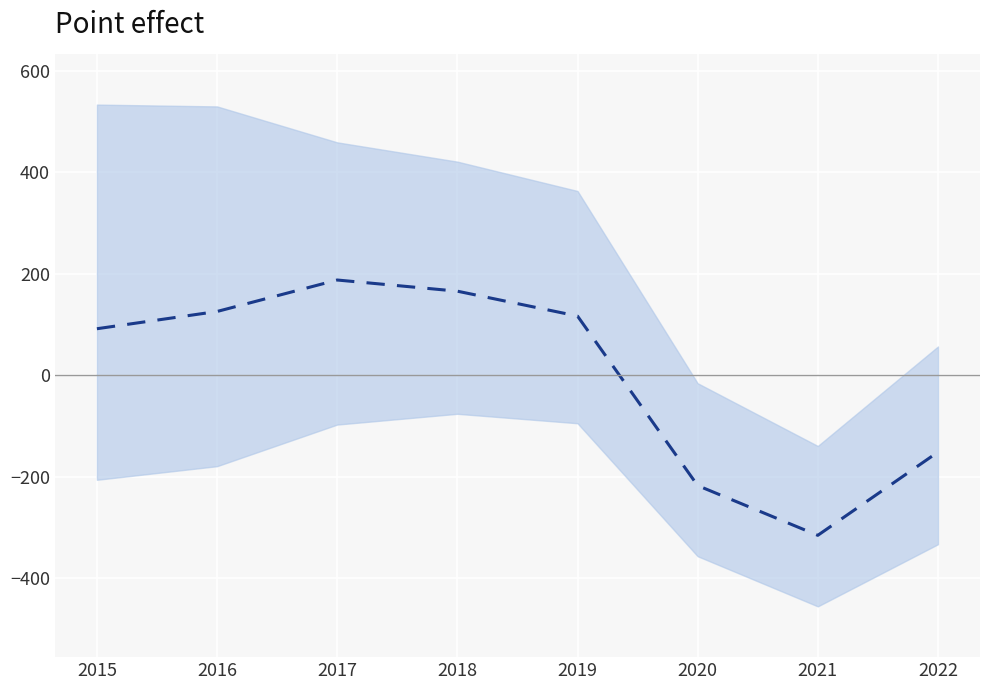

What is the difference between the values at 2019 and 2017?

71.0